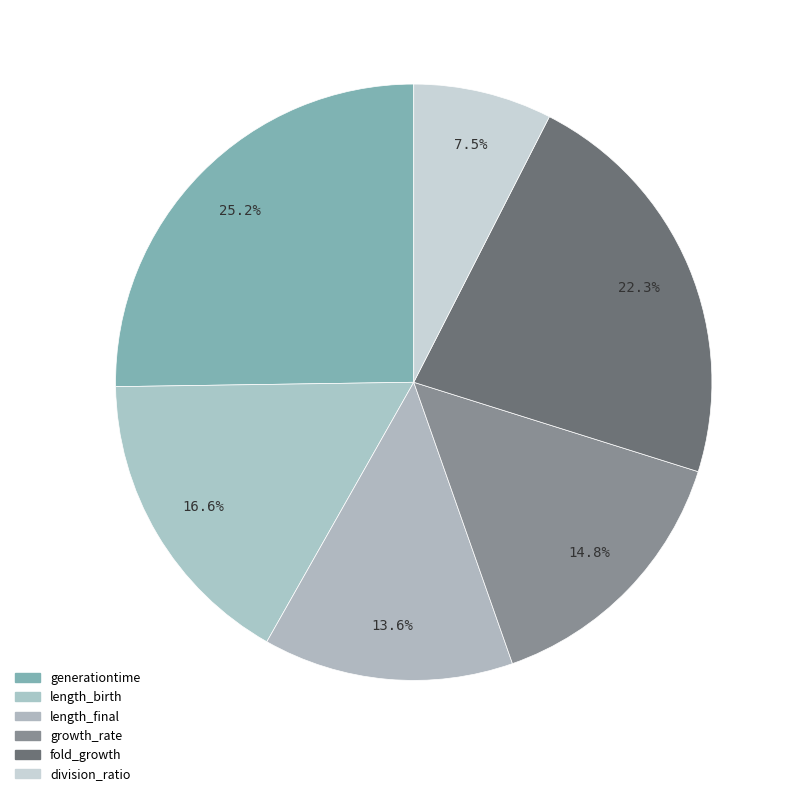

How many slices are in this pie chart?

6